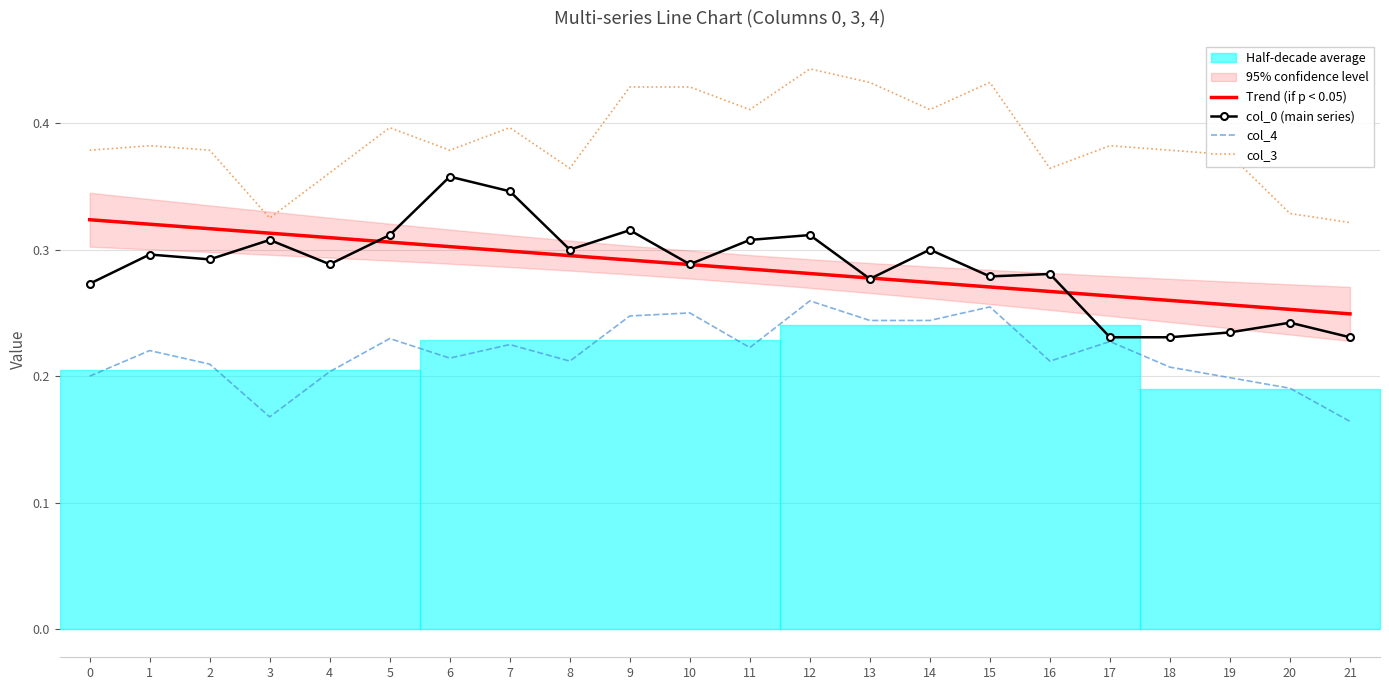

Where is the first local maximum for col_0 (main series)?

1